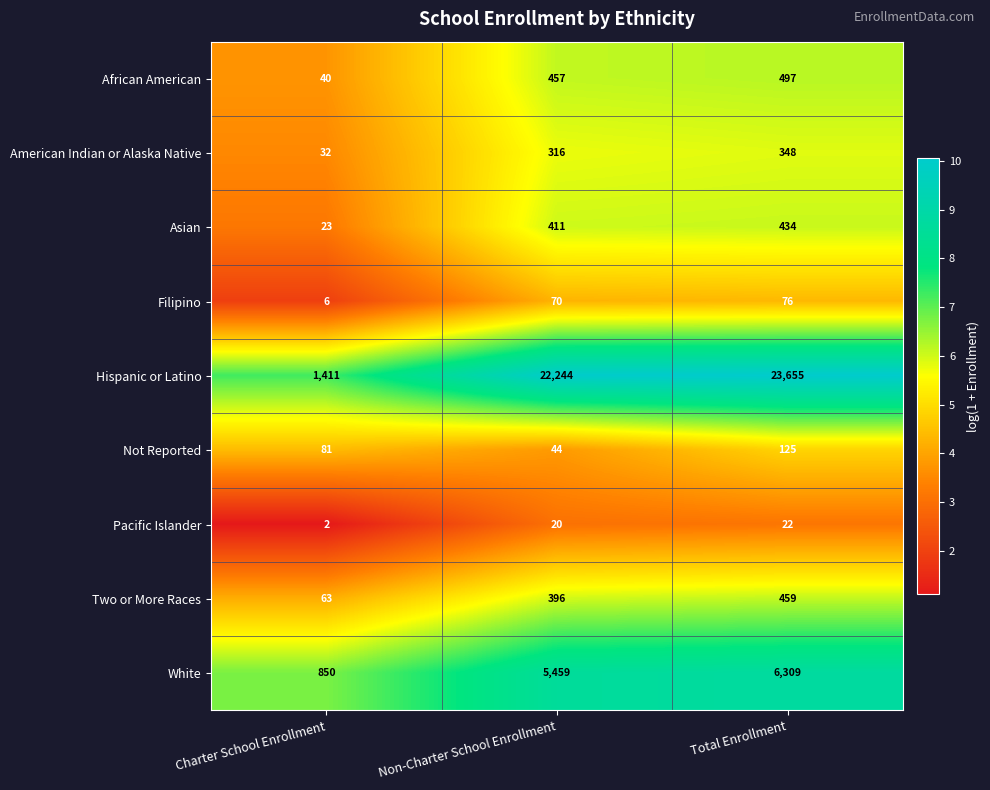

What is the total value across all series at Non-Charter School Enrollment?

29417